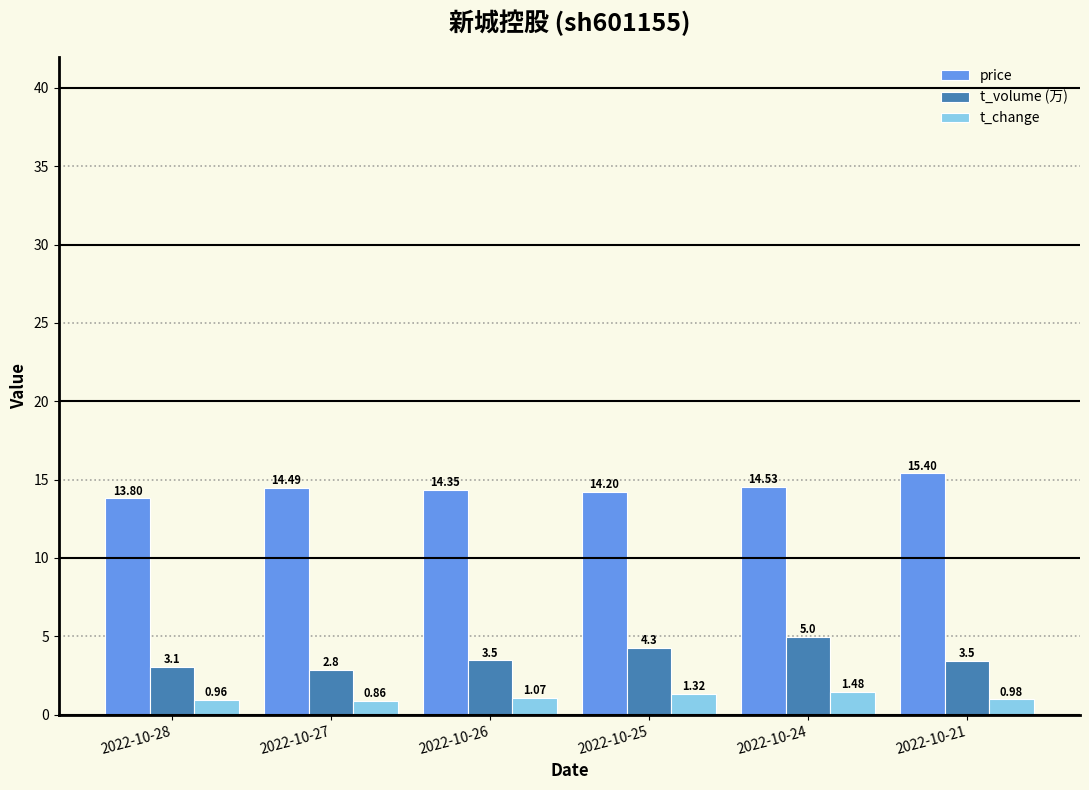

What is the value of the price bar at the 6th from the left?

15.4